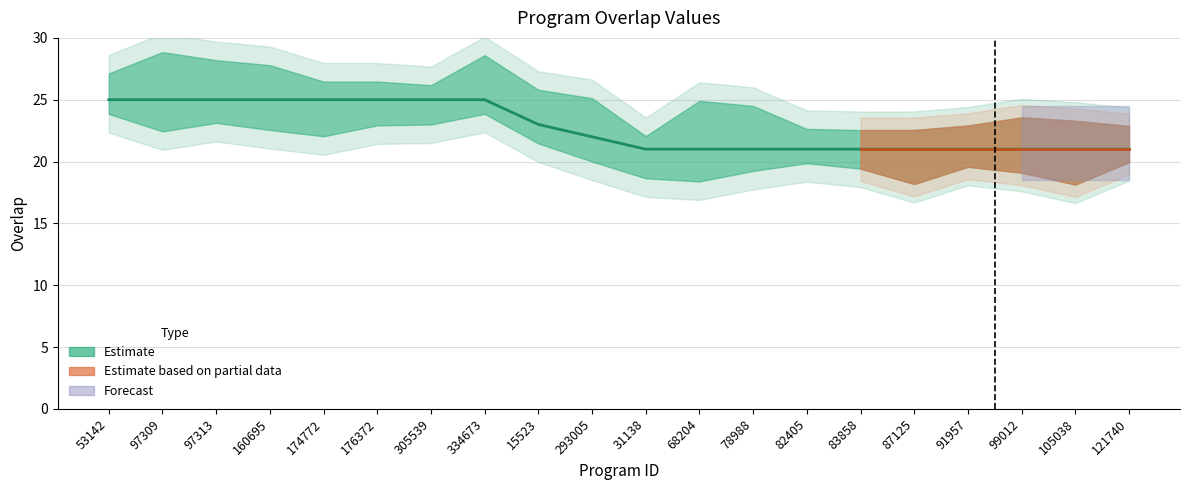

Reading left to right, extract all data points from this chart.

53142=25	97309=25	97313=25	160695=25	174772=25	176372=25	305539=25	334673=25	15523=23	293005=22	31138=21	68204=21	78988=21	82405=21	83858=21	87125=21	91957=21	99012=21	105038=21	121740=21